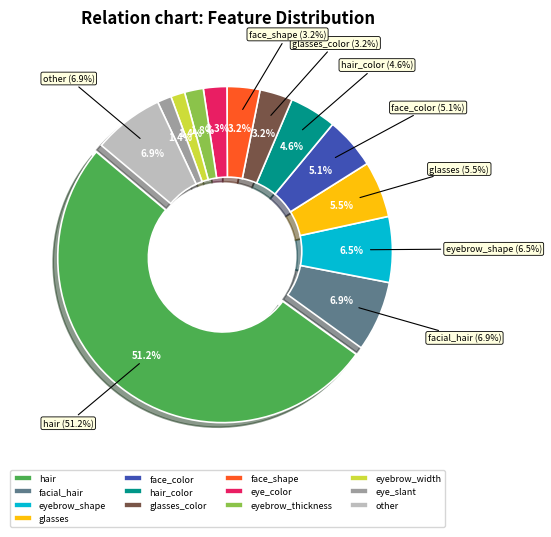

To the nearest percent, what portion does eyebrow_shape represent?

6%